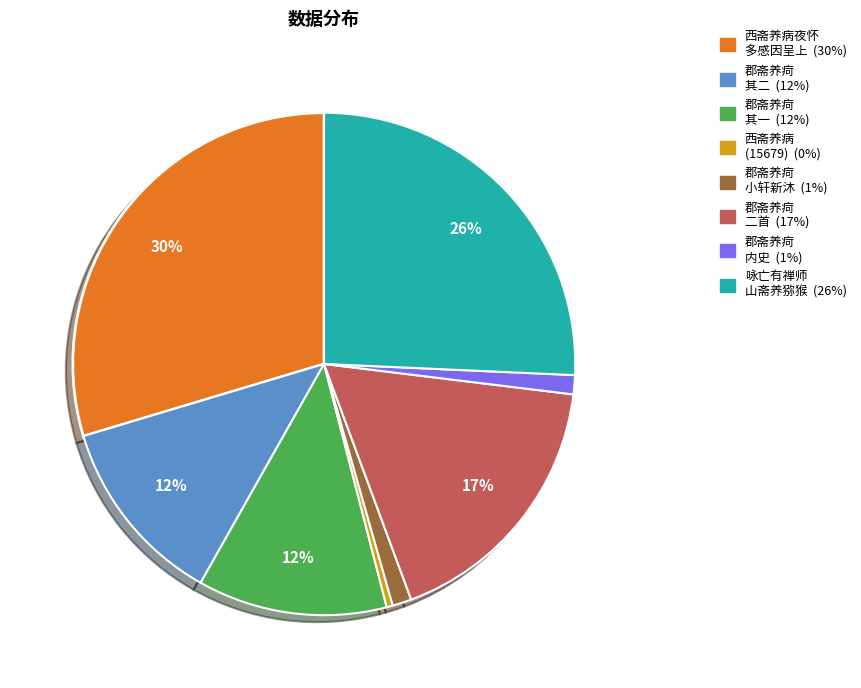

Does any single category account for the majority?

No